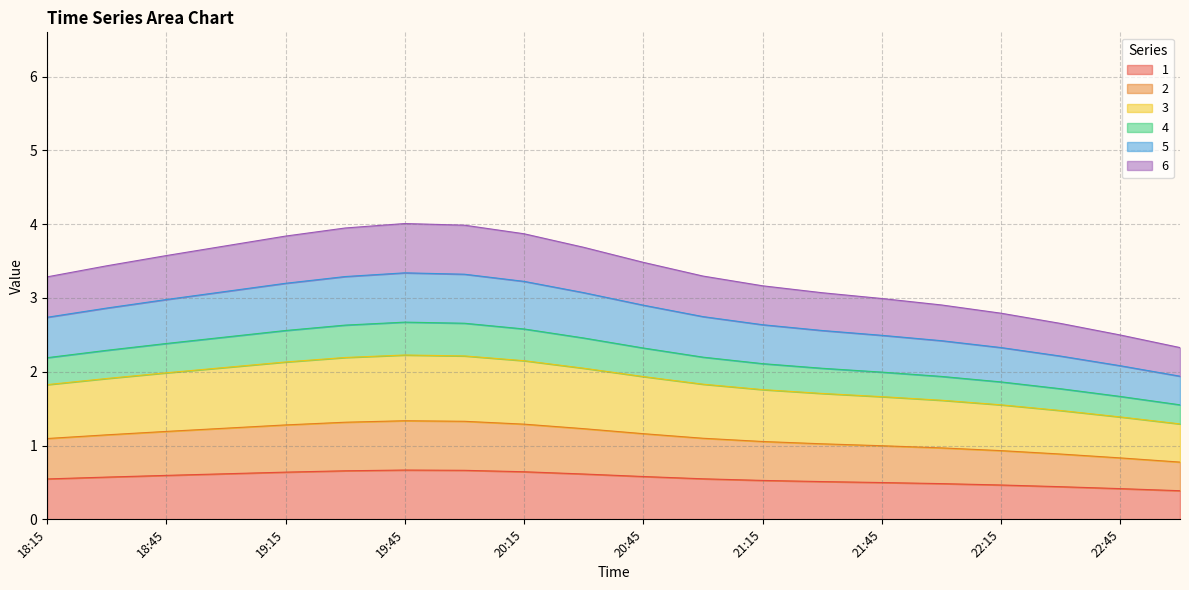

What is the greatest value displayed?

4.0